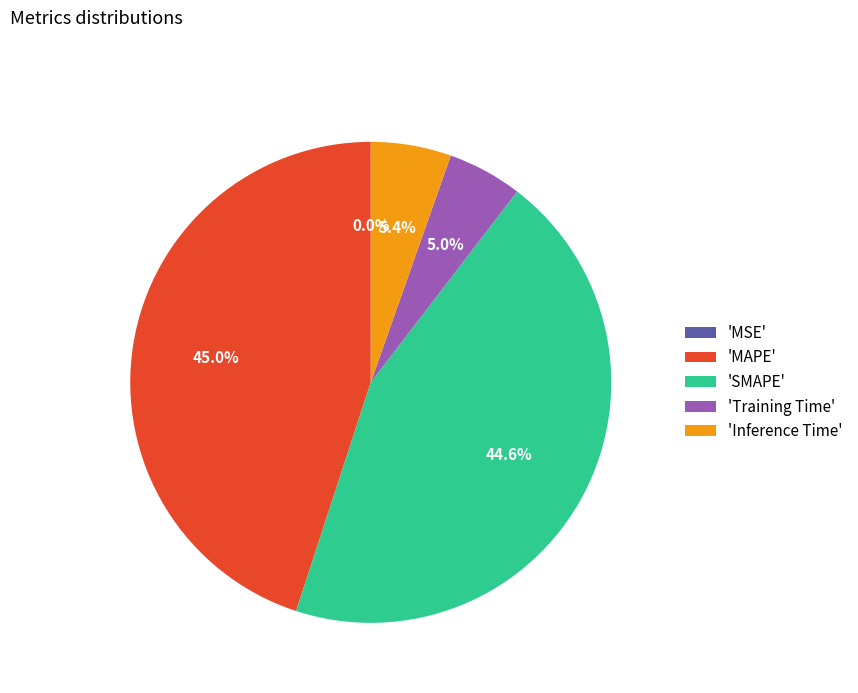

Which has a higher value, 'Inference Time' or 'SMAPE'?

'SMAPE'